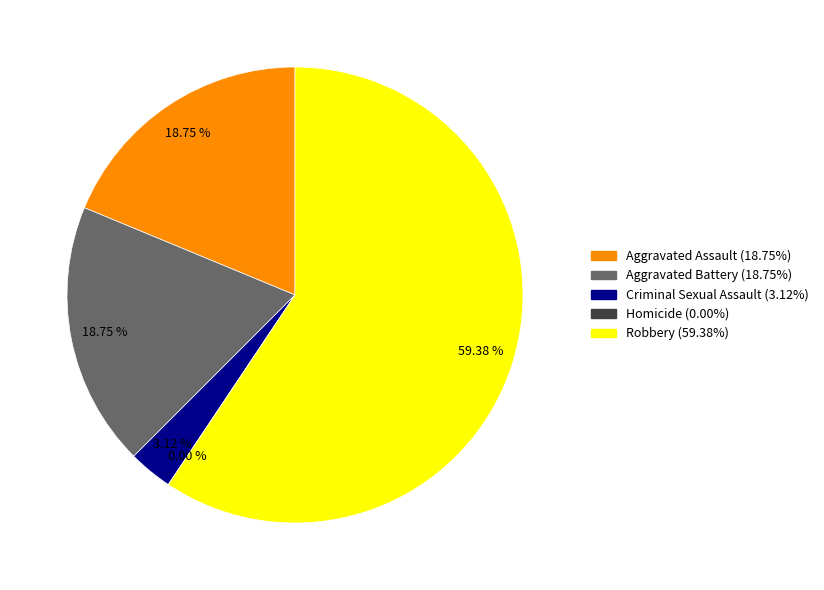

Is it true that Aggravated Assault is 19% of the pie?

True